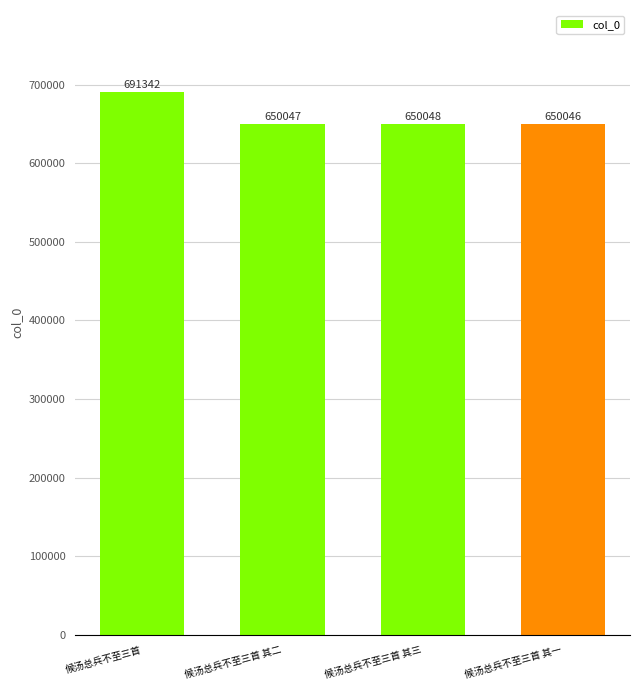

What is the difference between the maximum and second lowest values?

41295